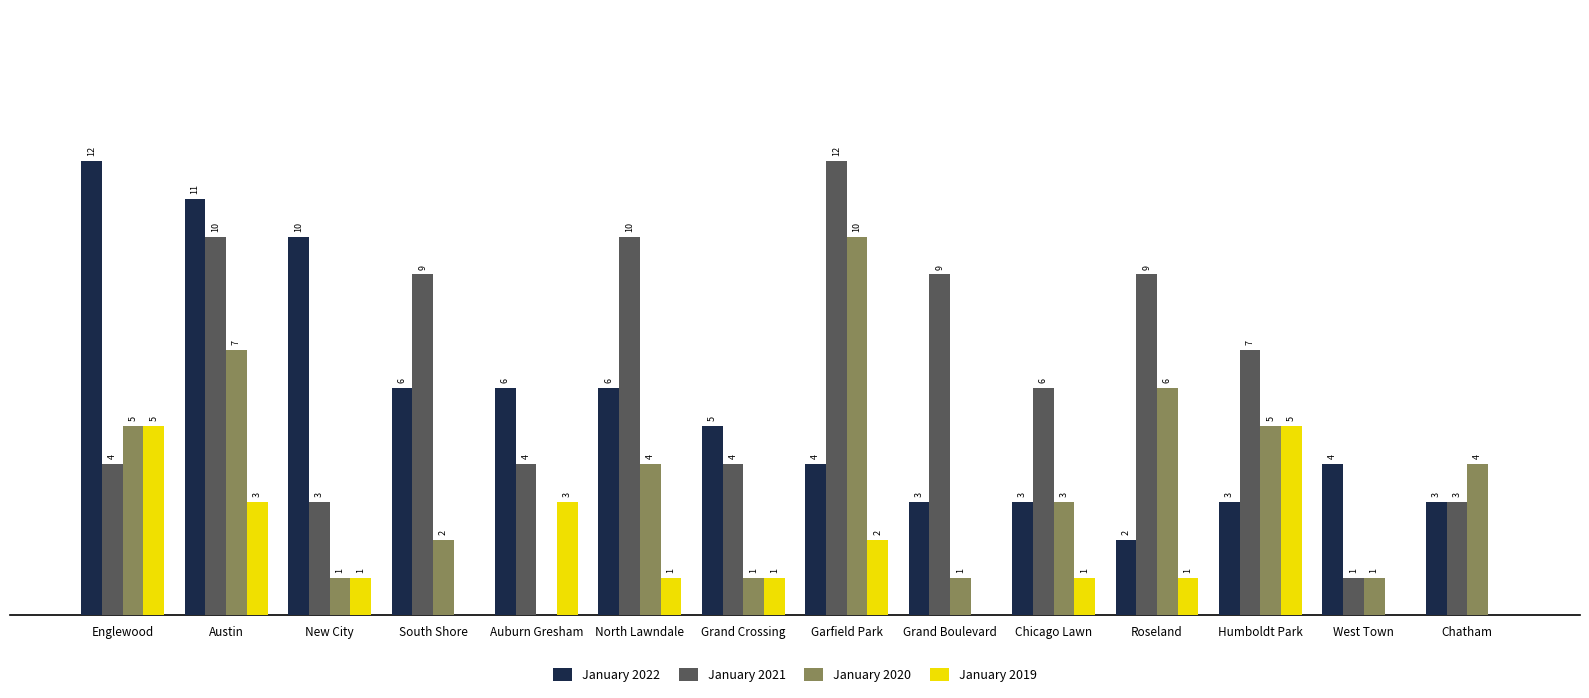

Which series changed the most between Austin and West Town?

January 2021